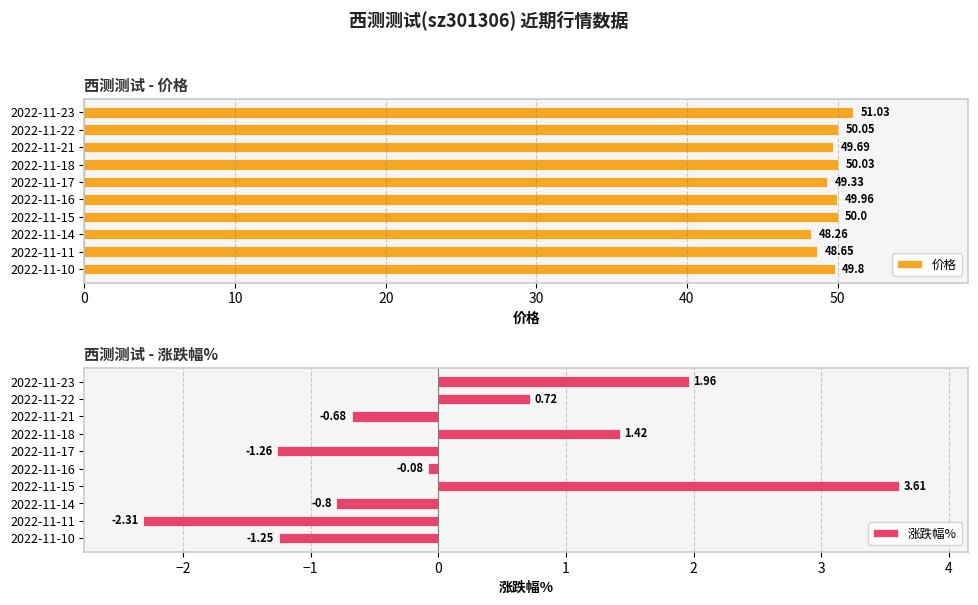

What is the greatest value displayed?

51.0